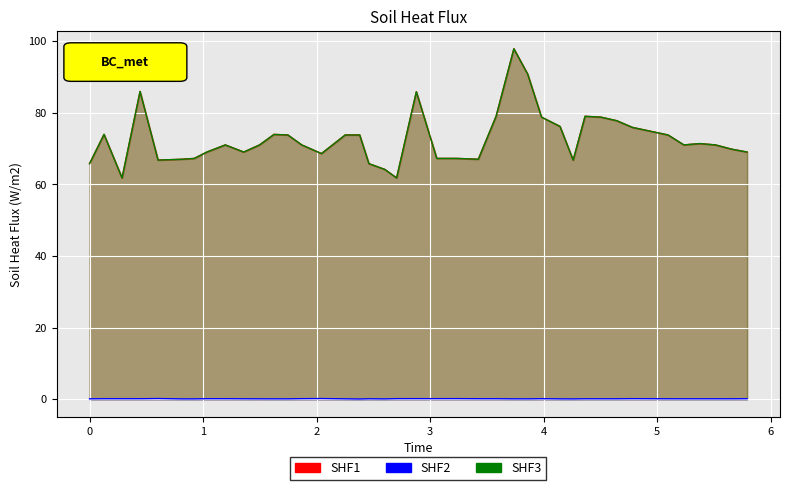

What is the highest value of the SHF3 series?

97.9